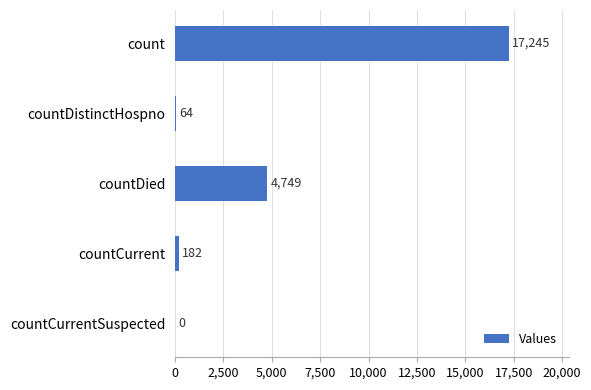

Reading top to bottom, extract all data points from this chart.

count=17245	countDistinctHospno=64	countDied=4749	countCurrent=182	countCurrentSuspected=0